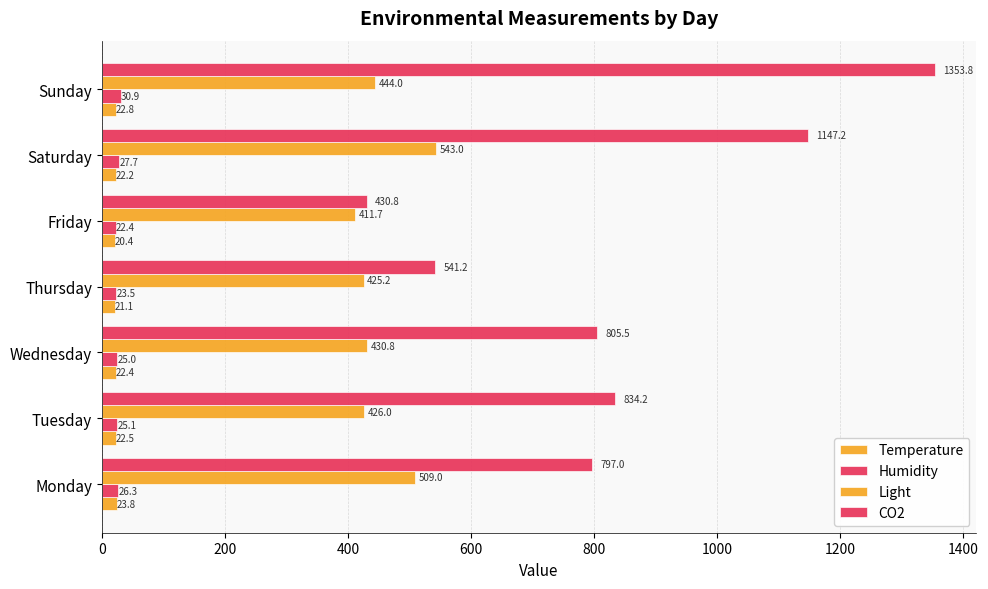

How many data points does each series have?

7